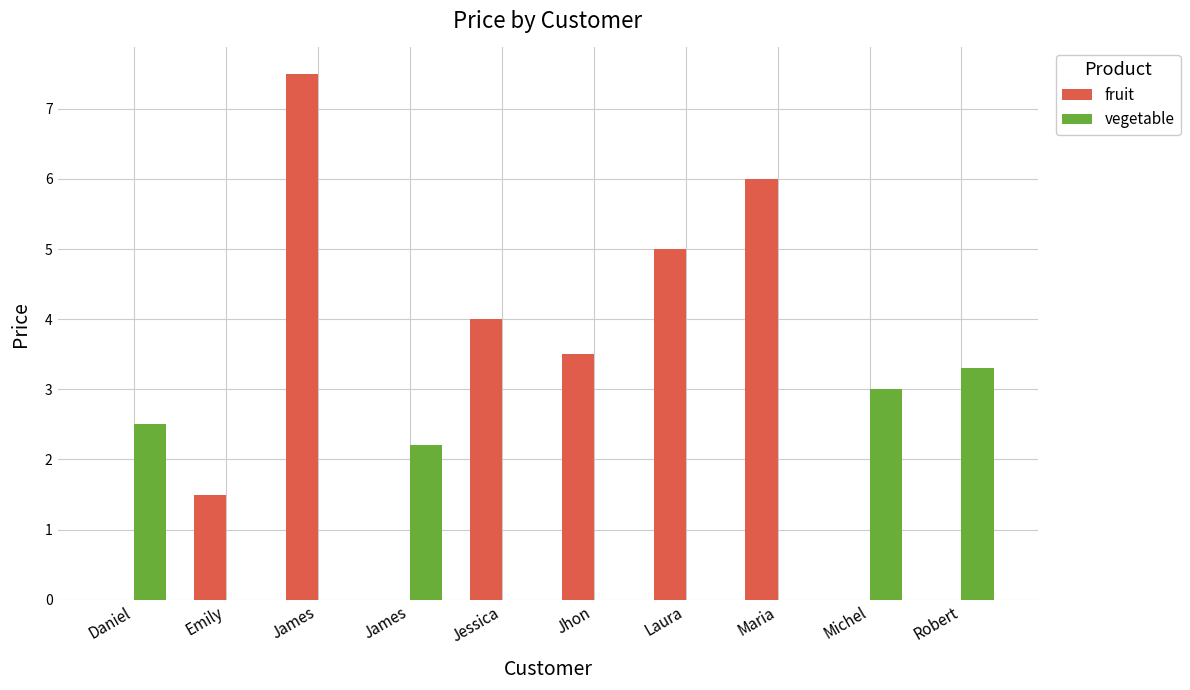

Reading left to right, list all the values displayed in this chart.

fruit: Daniel=0.0	Emily=1.5	James=7.5	James=0.0	Jessica=4.0	Jhon=3.5	Laura=5.0	Maria=6.0	Michel=0.0	Robert=0.0
vegetable: Daniel=2.5	Emily=0.0	James=0.0	James=2.2	Jessica=0.0	Jhon=0.0	Laura=0.0	Maria=0.0	Michel=3.0	Robert=3.3